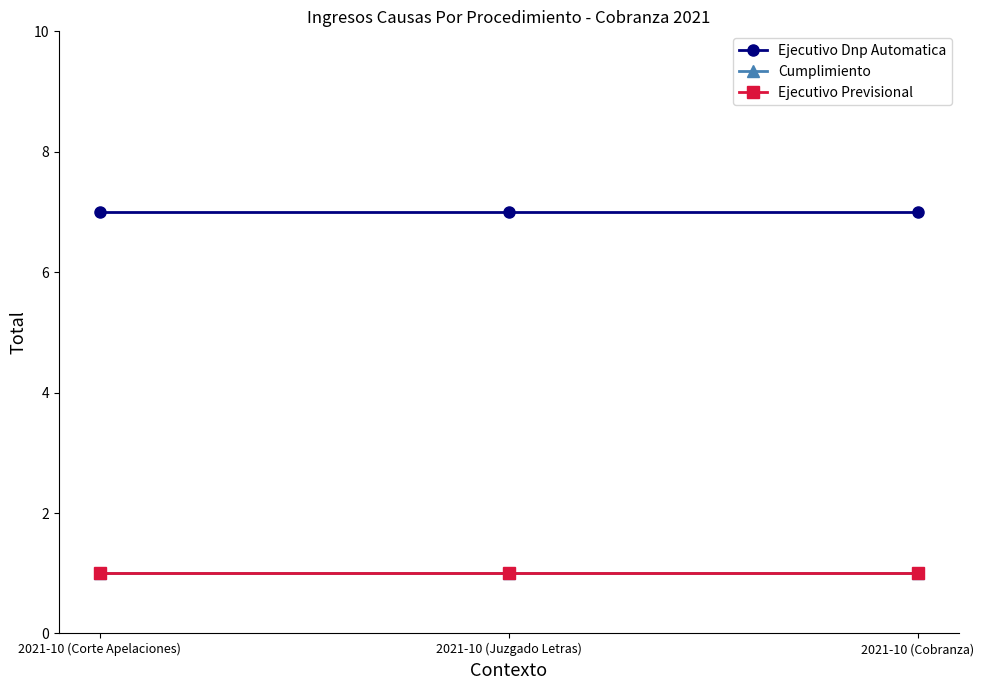

Is the value of Ejecutivo Previsional at 2021-10 (Corte Apelaciones) greater than the value of Cumplimiento at 2021-10 (Juzgado Letras)?

No